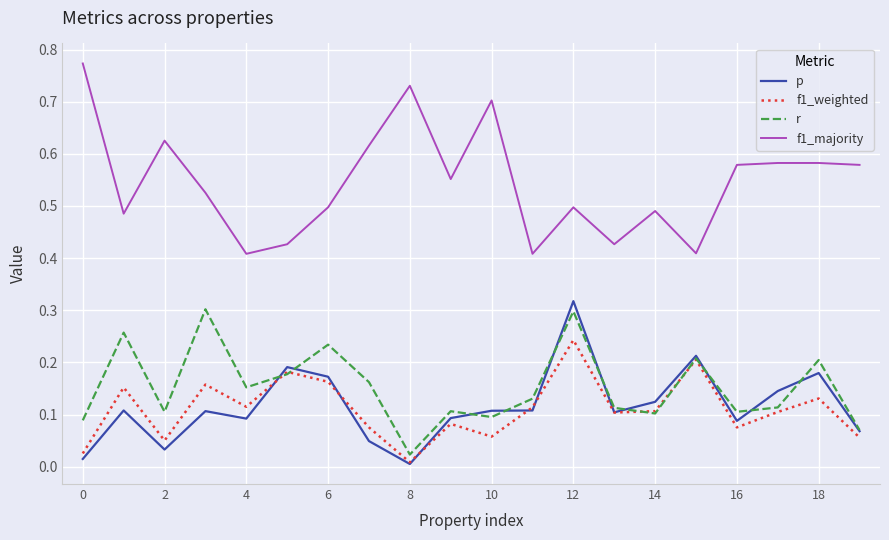

How many lines are shown in the chart?

4